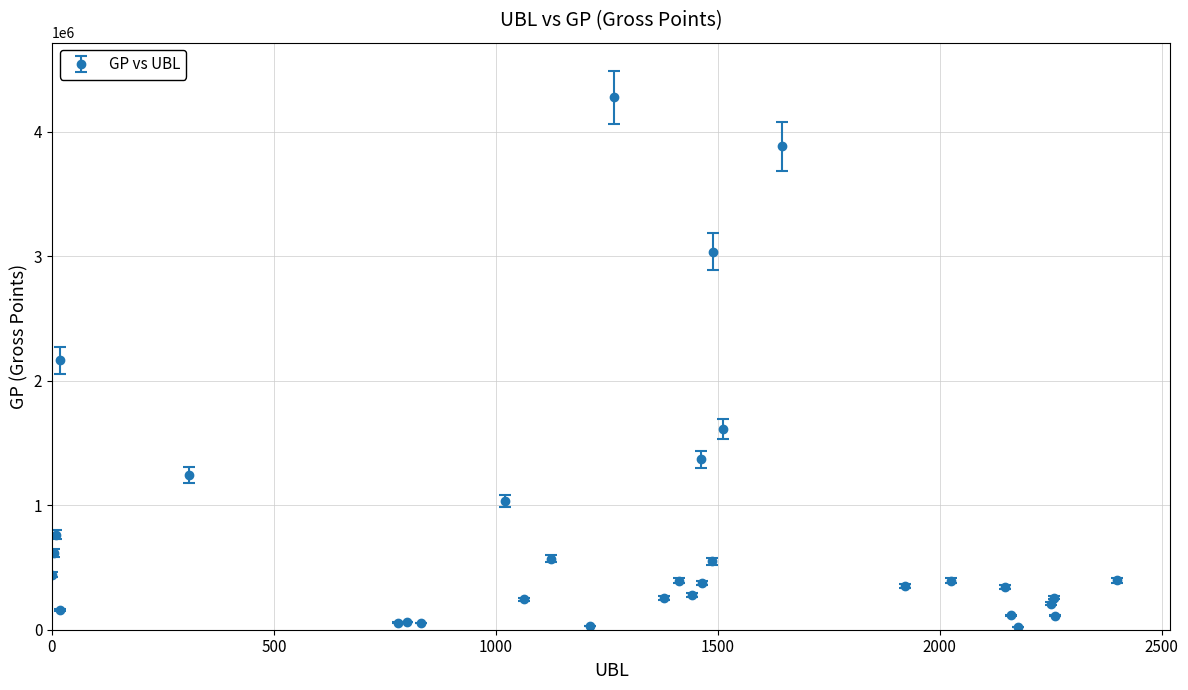

What is the average value?

802229